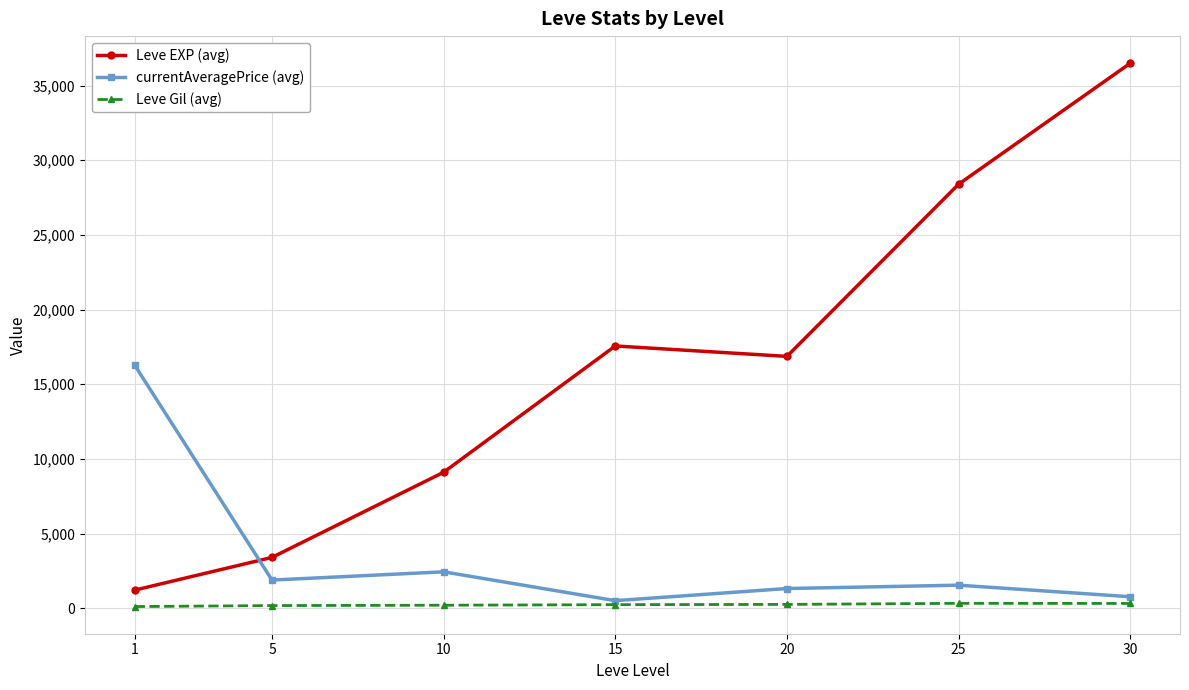

The value of Leve EXP (avg) at 15 is 17563.3. True or false?

True